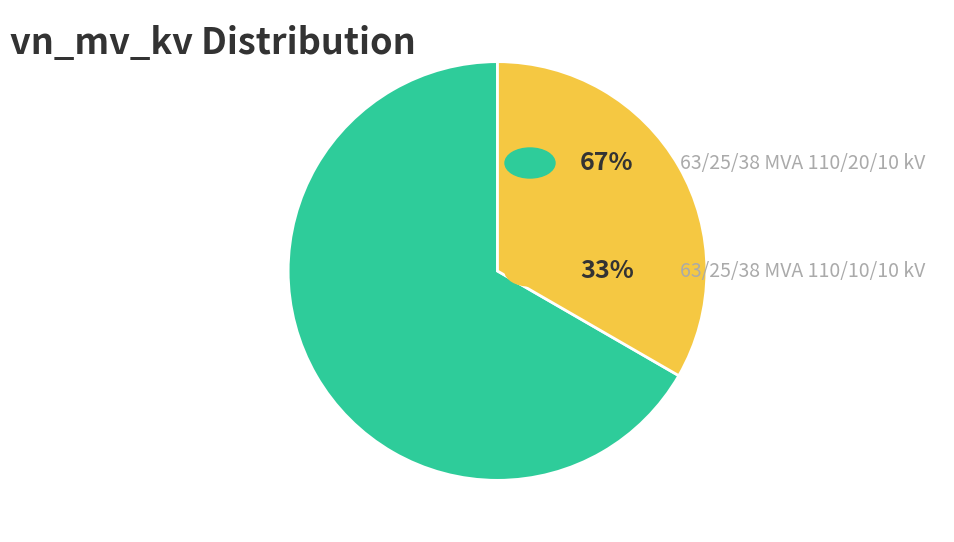

Is there a majority slice in this chart?

Yes